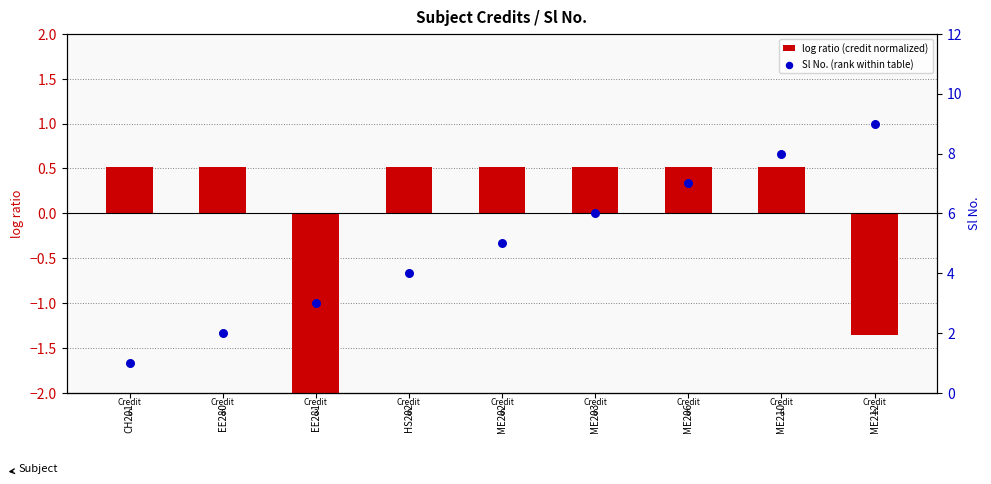

Which series contains the lowest Y value?

log ratio (credit normalized)